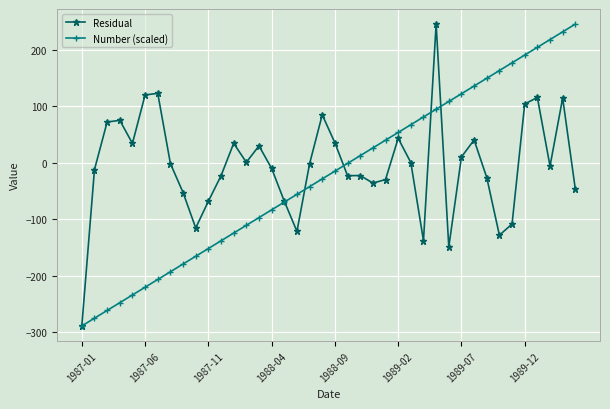

True or false: Residual and Number (scaled) intersect in this chart.

True